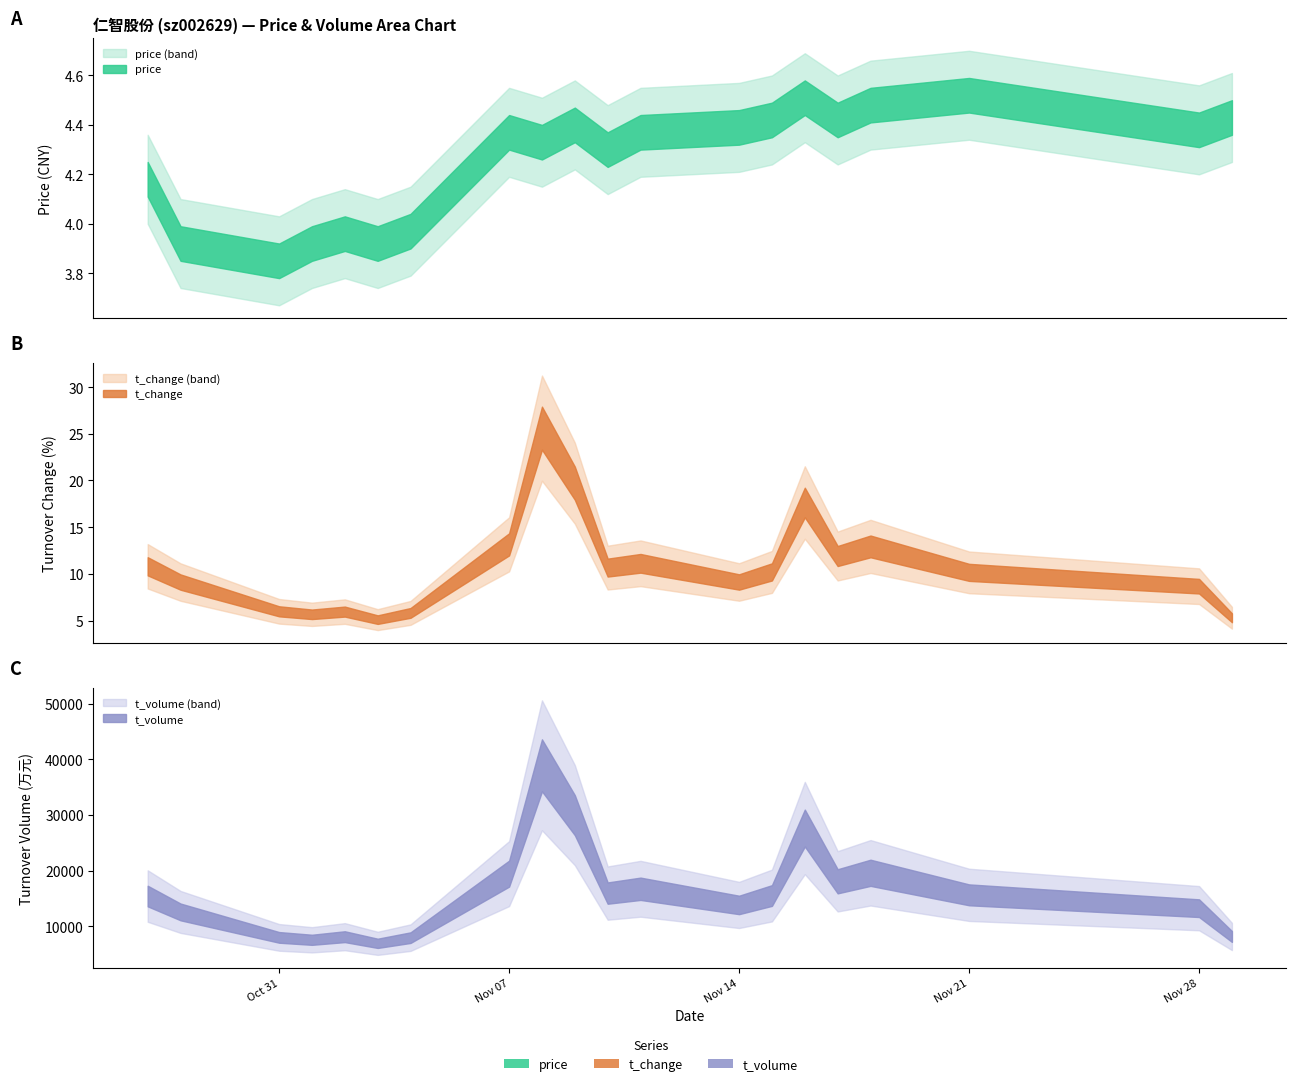

Reading left to right, transcribe all the data shown in this chart.

price: 2022-10-27=4.2	2022-10-28=3.9	2022-10-31=3.9	2022-11-01=3.9	2022-11-02=4.0	2022-11-03=3.9	2022-11-04=4.0	2022-11-07=4.4	2022-11-08=4.3	2022-11-09=4.4	2022-11-10=4.3	2022-11-11=4.4	2022-11-14=4.4	2022-11-15=4.4	2022-11-16=4.5	2022-11-17=4.4	2022-11-18=4.5	2022-11-21=4.5	2022-11-28=4.4	2022-11-29=4.4
t_change: 2022-10-27=10.8	2022-10-28=9.1	2022-10-31=6.0	2022-11-01=5.7	2022-11-02=6.0	2022-11-03=5.1	2022-11-04=5.8	2022-11-07=13.2	2022-11-08=25.6	2022-11-09=19.7	2022-11-10=10.7	2022-11-11=11.1	2022-11-14=9.1	2022-11-15=10.2	2022-11-16=17.6	2022-11-17=11.9	2022-11-18=12.9	2022-11-21=10.2	2022-11-28=8.7	2022-11-29=5.3
t_volume: 2022-10-27=15422.0	2022-10-28=12568.0	2022-10-31=7995.0	2022-11-01=7564.0	2022-11-02=8121.0	2022-11-03=6928.0	2022-11-04=7948.0	2022-11-07=19449.0	2022-11-08=38908.0	2022-11-09=29956.0	2022-11-10=15954.0	2022-11-11=16728.0	2022-11-14=13825.0	2022-11-15=15518.0	2022-11-16=27641.0	2022-11-17=18071.0	2022-11-18=19599.0	2022-11-21=15640.0	2022-11-28=13242.0	2022-11-29=8158.0